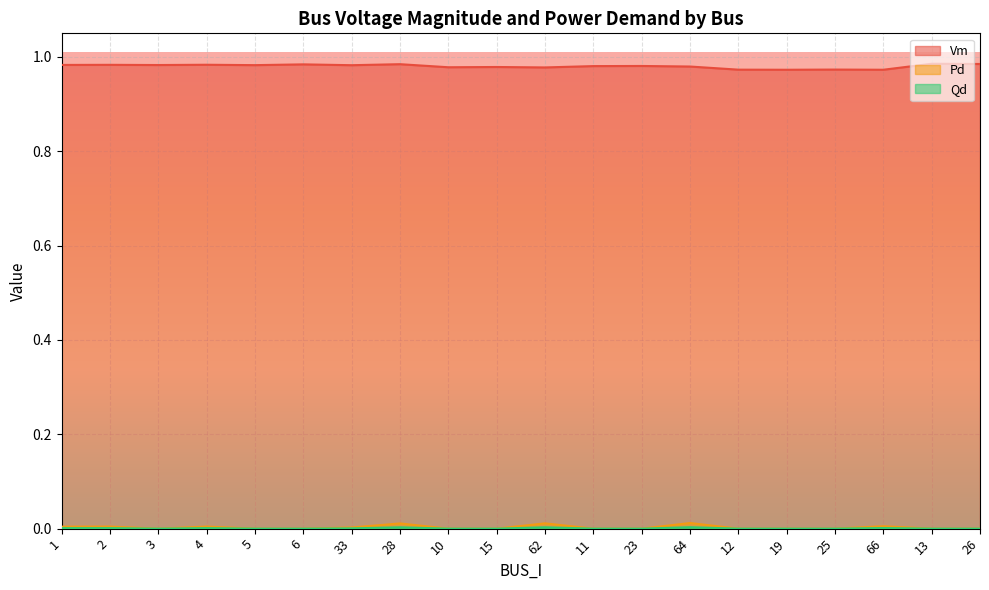

What is the label of the 8th point from the left?

28